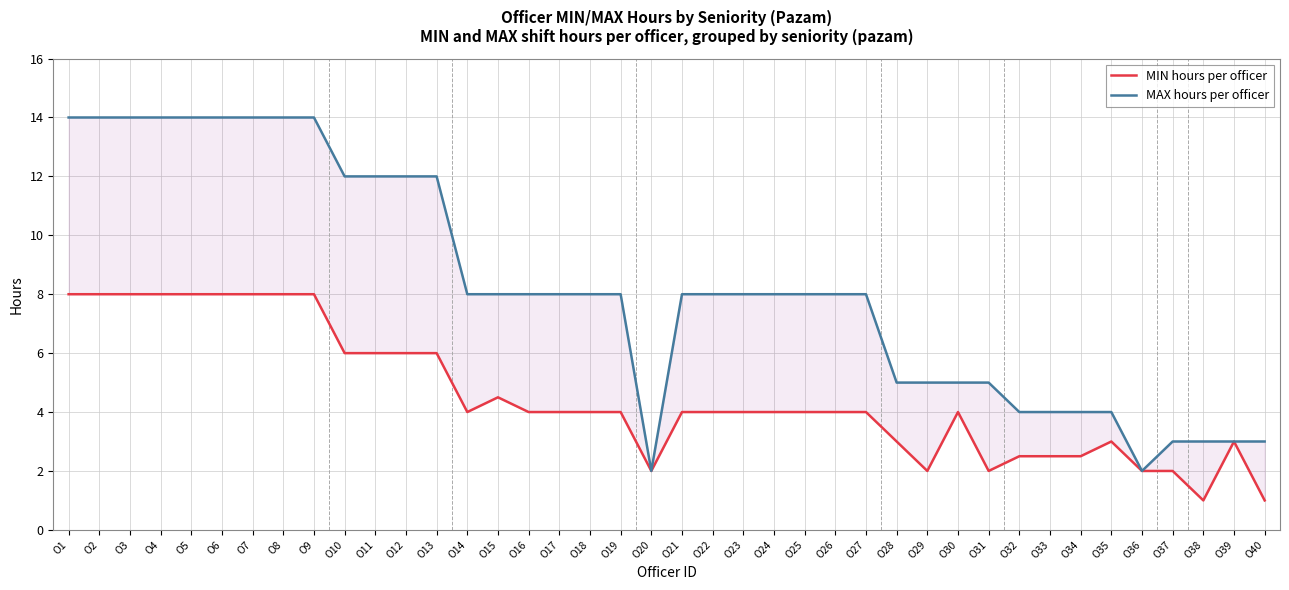

Reading left to right, extract all data points from this chart.

MIN hours per officer: 8.0	8.0	8.0	8.0	8.0	8.0	8.0	8.0	8.0	6.0	6.0	6.0	6.0	4.0	4.5	4.0	4.0	4.0	4.0	2.0	4.0	4.0	4.0	4.0	4.0	4.0	4.0	3.0	2.0	4.0	2.0	2.5	2.5	2.5	3.0	2.0	2.0	1.0	3.0	1.0
MAX hours per officer: 14.0	14.0	14.0	14.0	14.0	14.0	14.0	14.0	14.0	12.0	12.0	12.0	12.0	8.0	8.0	8.0	8.0	8.0	8.0	2.0	8.0	8.0	8.0	8.0	8.0	8.0	8.0	5.0	5.0	5.0	5.0	4.0	4.0	4.0	4.0	2.0	3.0	3.0	3.0	3.0